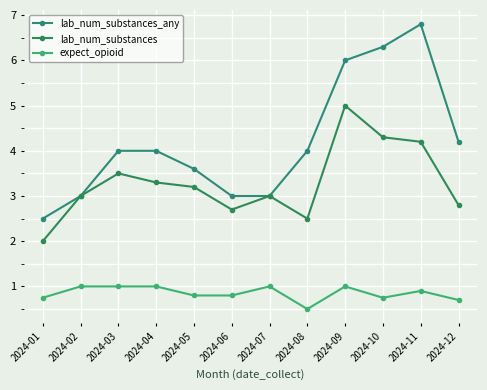

What is the minimum value shown in the chart?

0.5